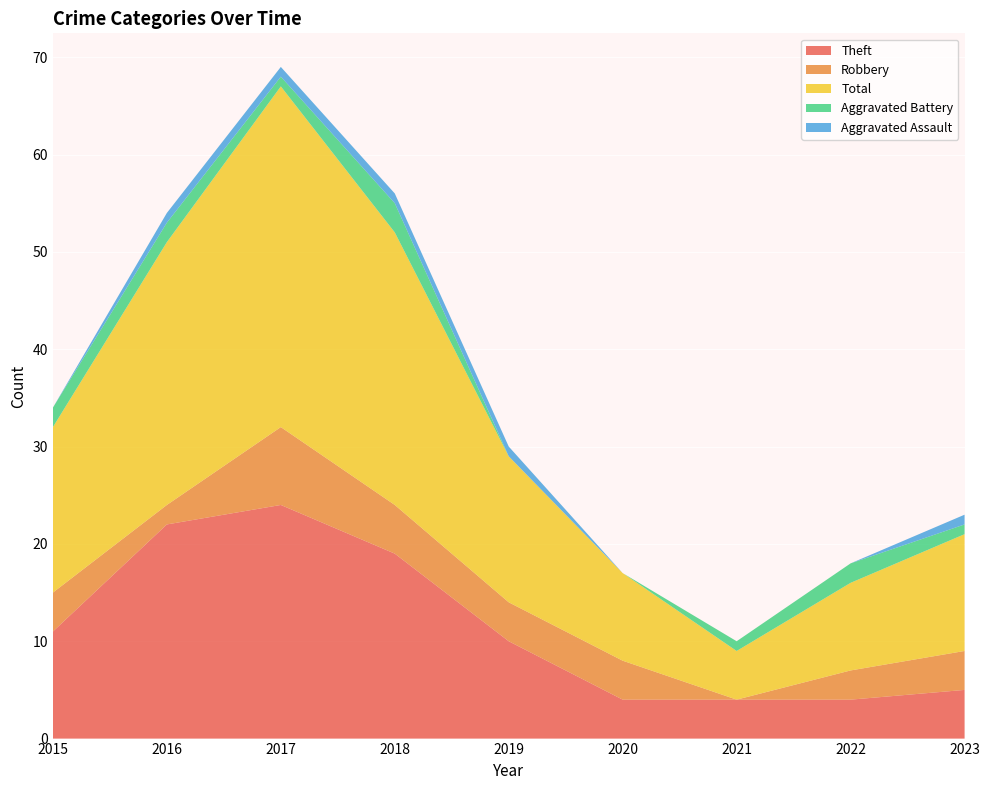

Reading left to right, list all the values displayed in this chart.

Theft: 2015=11	2016=22	2017=24	2018=19	2019=10	2020=4	2021=4	2022=4	2023=5
Robbery: 2015=4	2016=2	2017=8	2018=5	2019=4	2020=4	2021=0	2022=3	2023=4
Total: 2015=17	2016=27	2017=35	2018=28	2019=15	2020=9	2021=5	2022=9	2023=12
Aggravated Battery: 2015=2	2016=2	2017=1	2018=3	2019=0	2020=0	2021=1	2022=2	2023=1
Aggravated Assault: 2015=0	2016=1	2017=1	2018=1	2019=1	2020=0	2021=0	2022=0	2023=1